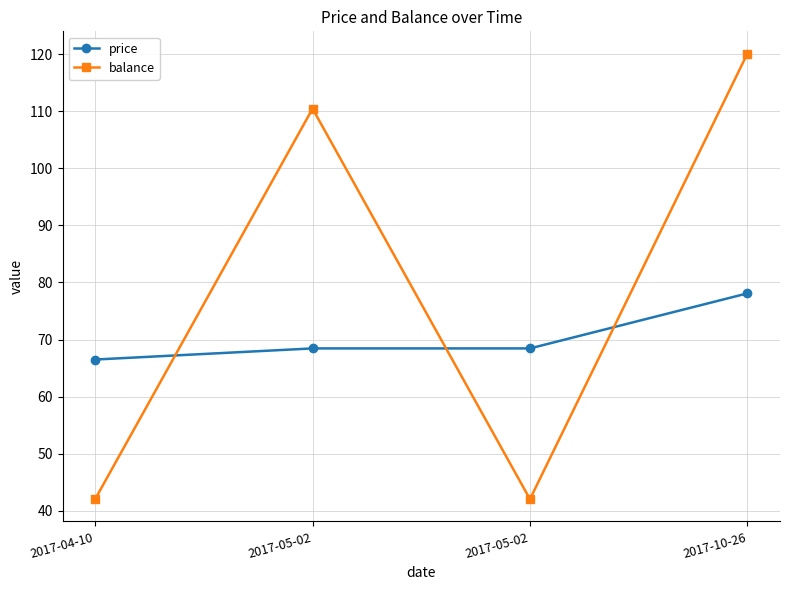

How many data points in price are above 68?

3